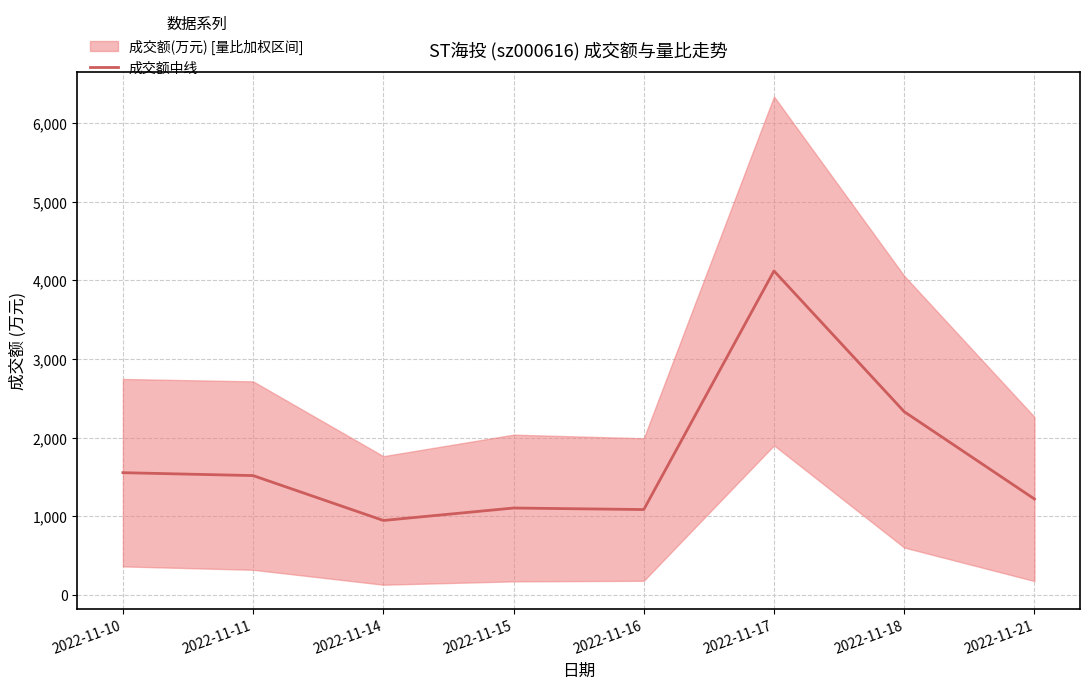

Where is the data nearest to the value 2534?

2022-11-18